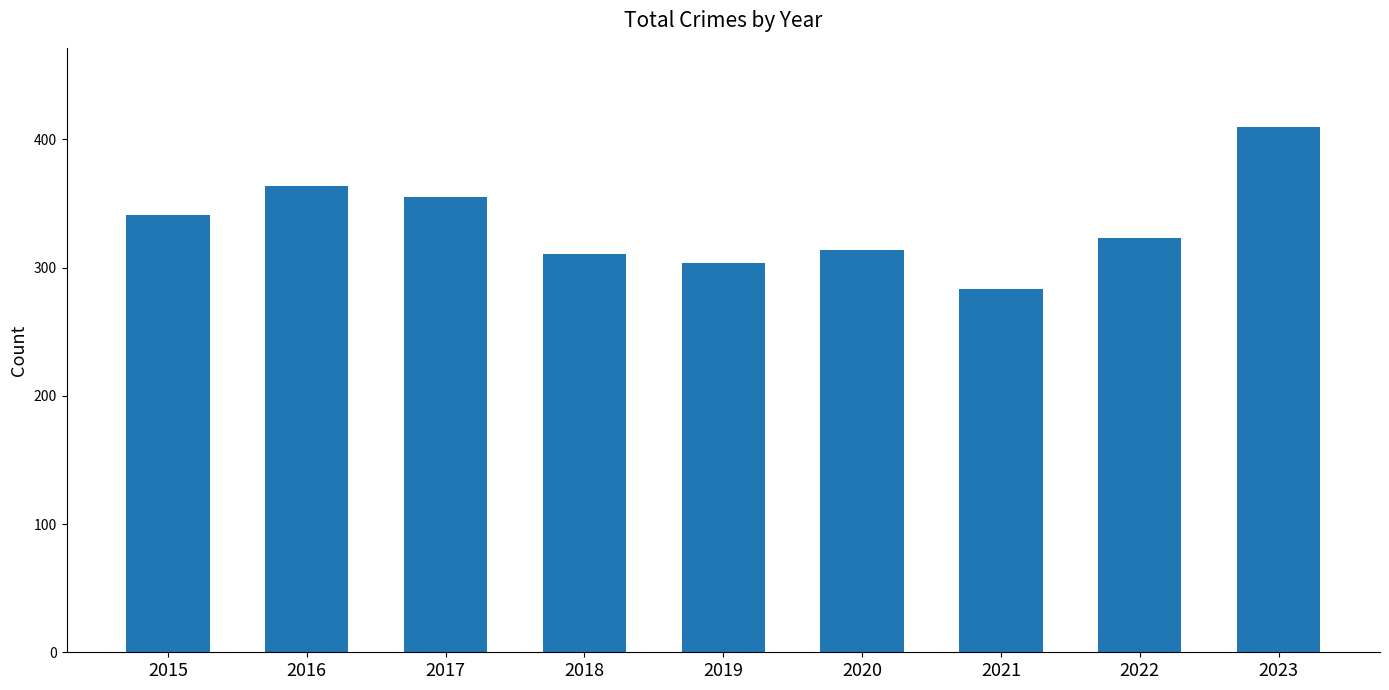

How many data points are less than 323?

4